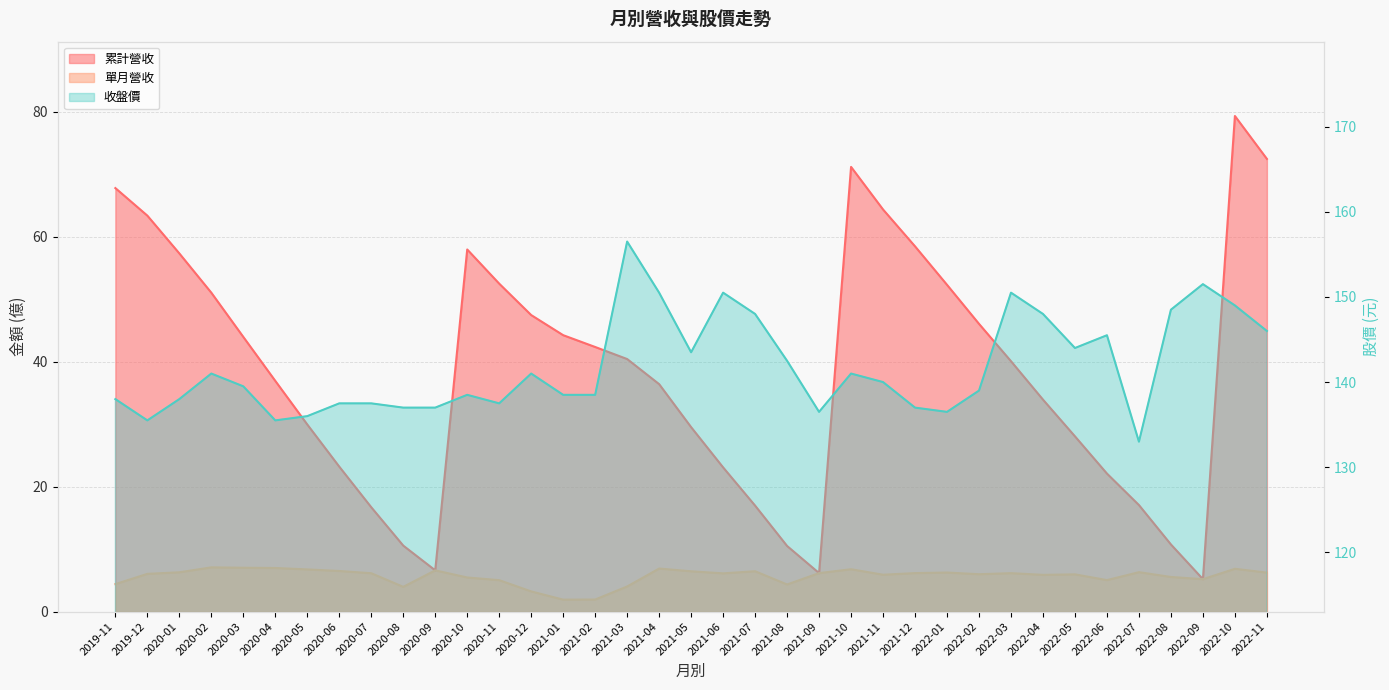

Reading right to left, extract all data points from this chart.

累計營收: 2022-11=72.5	2022-10=79.3	2022-09=5.2	2022-08=10.7	2022-07=17.1	2022-06=22.1	2022-05=28.1	2022-04=33.9	2022-03=40.1	2022-02=46.1	2022-01=52.3	2021-12=58.5	2021-11=64.4	2021-10=71.2	2021-09=6.2	2021-08=10.5	2021-07=17.0	2021-06=23.1	2021-05=29.5	2021-04=36.4	2021-03=40.4	2021-02=42.4	2021-01=44.2	2020-12=47.5	2020-11=52.5	2020-10=58.0	2020-09=6.6	2020-08=10.6	2020-07=16.7	2020-06=23.2	2020-05=29.9	2020-04=36.9	2020-03=44.0	2020-02=51.0	2020-01=57.3	2019-12=63.4	2019-11=67.8
單月營收: 2022-11=6.2	2022-10=6.8	2022-09=5.2	2022-08=5.5	2022-07=6.3	2022-06=5.0	2022-05=6.0	2022-04=5.9	2022-03=6.2	2022-02=6.0	2022-01=6.2	2021-12=6.2	2021-11=5.9	2021-10=6.8	2021-09=6.2	2021-08=4.3	2021-07=6.5	2021-06=6.1	2021-05=6.5	2021-04=6.9	2021-03=4.0	2021-02=1.9	2021-01=1.9	2020-12=3.2	2020-11=5.0	2020-10=5.5	2020-09=6.6	2020-08=4.0	2020-07=6.1	2020-06=6.5	2020-05=6.8	2020-04=7.0	2020-03=7.0	2020-02=7.1	2020-01=6.3	2019-12=6.0	2019-11=4.4
收盤價: 2022-11=146.0	2022-10=149.0	2022-09=151.5	2022-08=148.5	2022-07=133.0	2022-06=145.5	2022-05=144.0	2022-04=148.0	2022-03=150.5	2022-02=139.0	2022-01=136.5	2021-12=137.0	2021-11=140.0	2021-10=141.0	2021-09=136.5	2021-08=142.5	2021-07=148.0	2021-06=150.5	2021-05=143.5	2021-04=150.5	2021-03=156.5	2021-02=138.5	2021-01=138.5	2020-12=141.0	2020-11=137.5	2020-10=138.5	2020-09=137.0	2020-08=137.0	2020-07=137.5	2020-06=137.5	2020-05=136.0	2020-04=135.5	2020-03=139.5	2020-02=141.0	2020-01=138.0	2019-12=135.5	2019-11=138.0